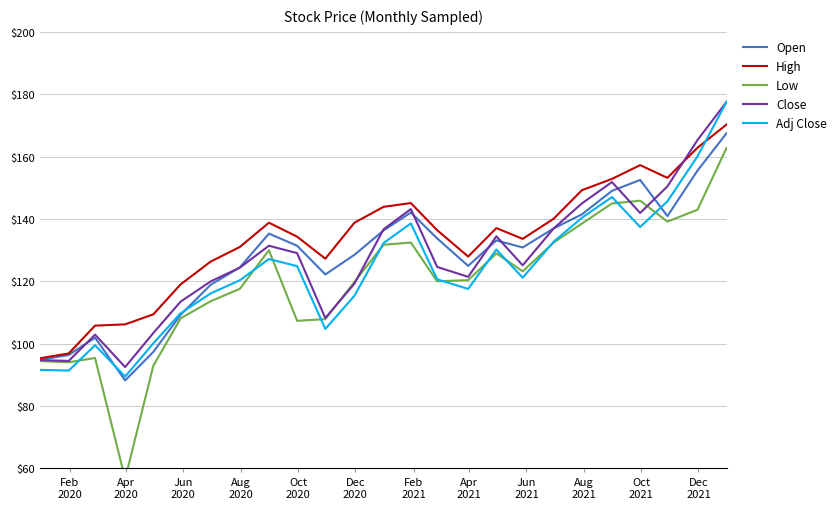

What is the value of the High point at the 7th from the left?

126.3